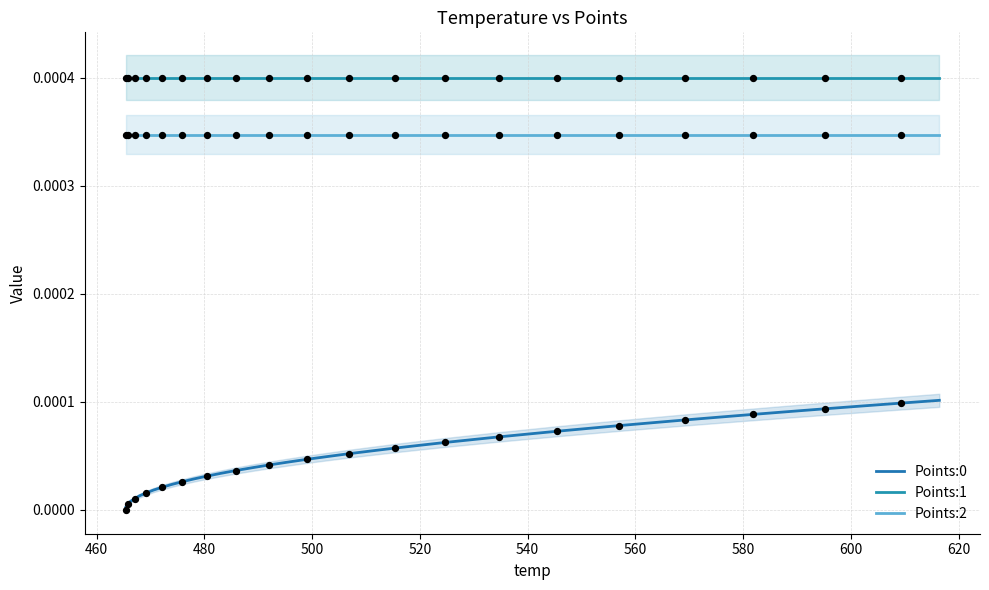

Which series contains the highest Y value?

Points:1